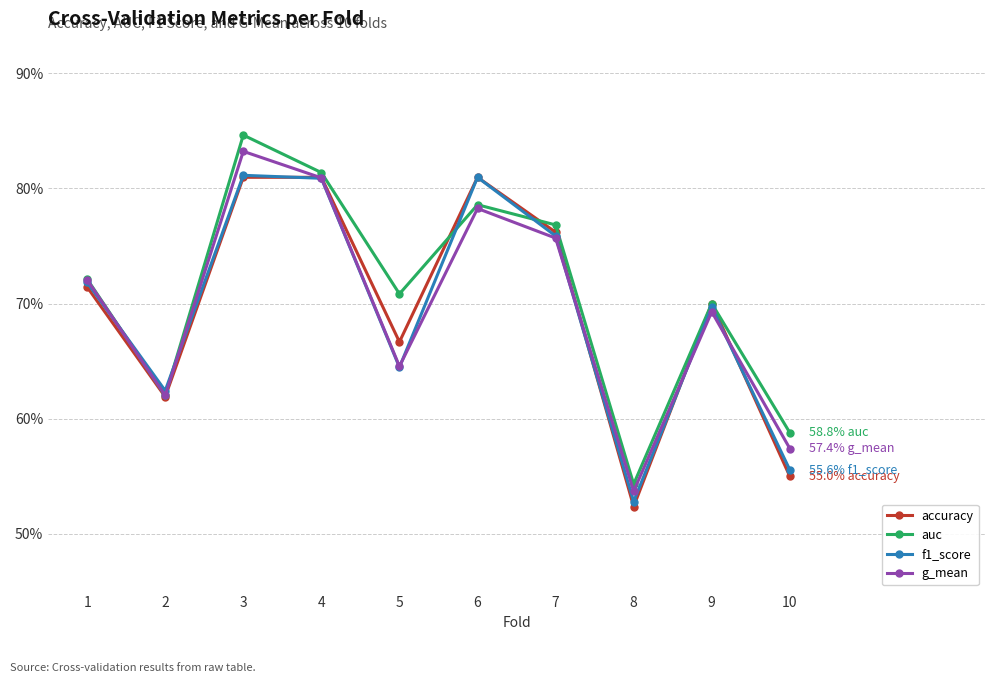

True or false: g_mean has more than 1 interior local peaks.

True